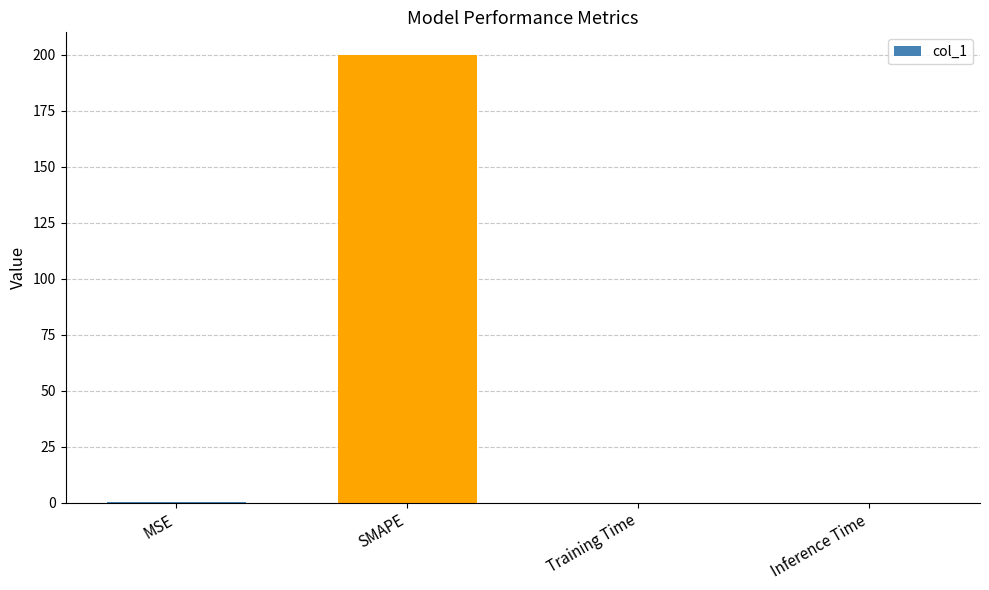

At which category does the chart reach its peak across all series?

SMAPE